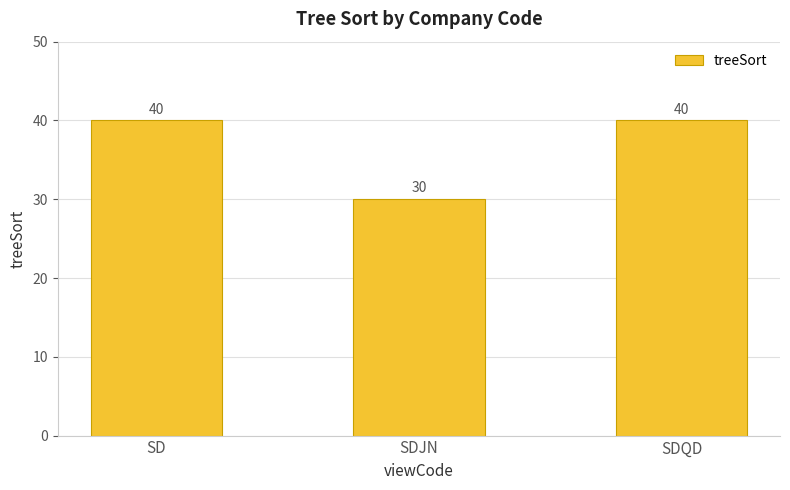

What is the difference between the maximum and minimum values?

10